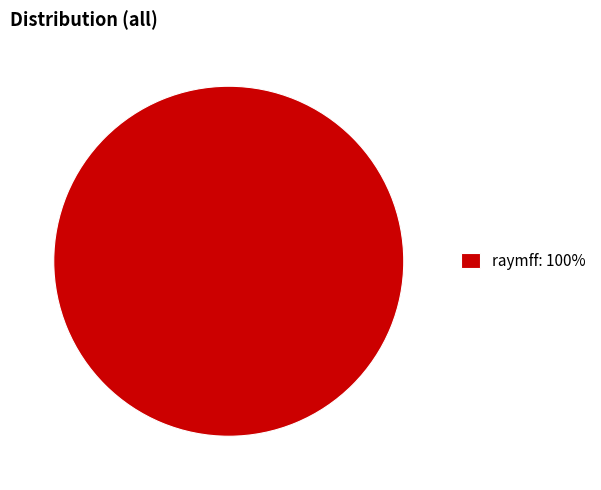

Rank the categories by value from highest to lowest.

raymff: 100%